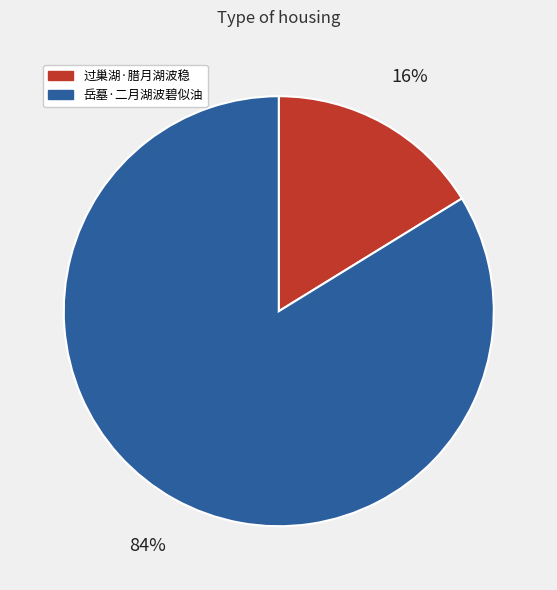

The 过巢湖·腊月湖波稳 slice represents 16% of the pie. True or false?

True